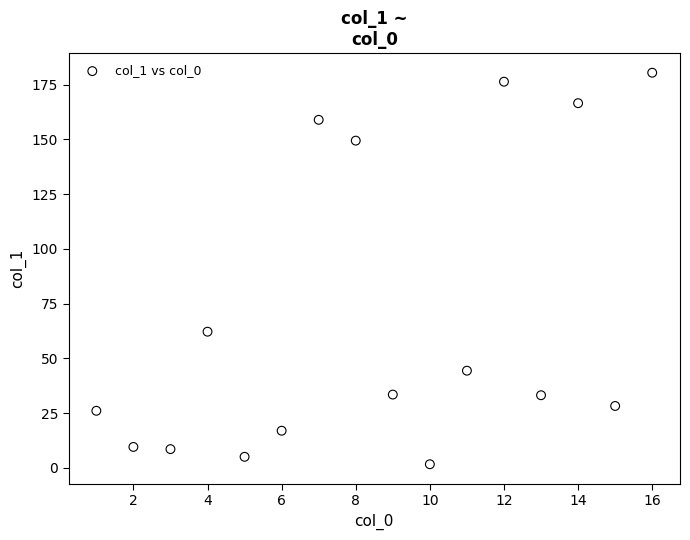

What Y value in the scatter plot is closest to 91?

62.2